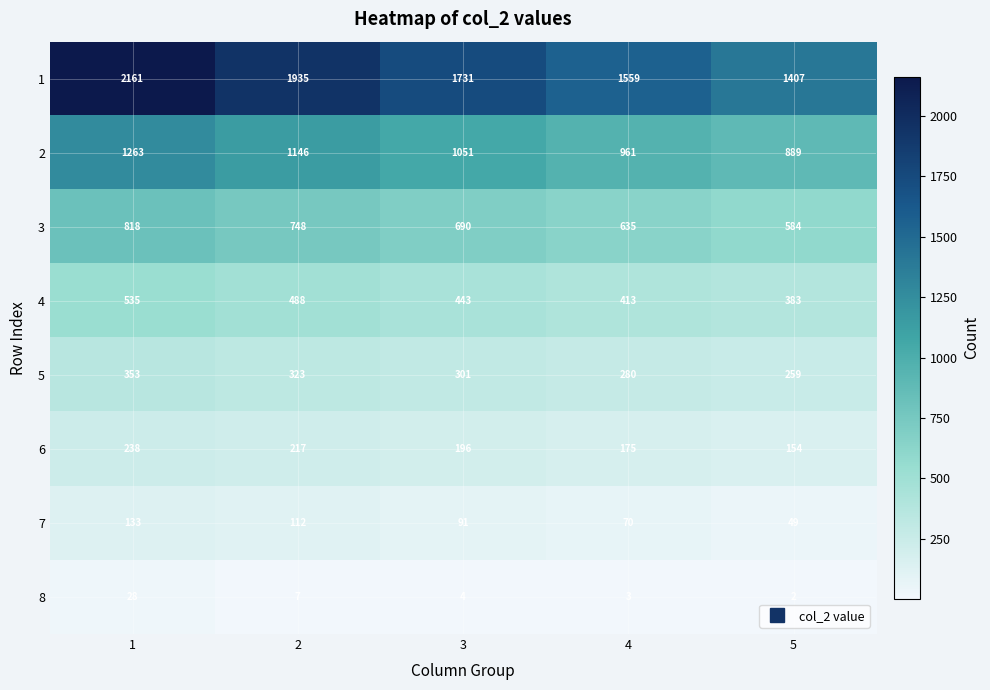

Rank the series at 3 from highest to lowest value.

1, 2, 3, 4, 5, 6, 7, 8